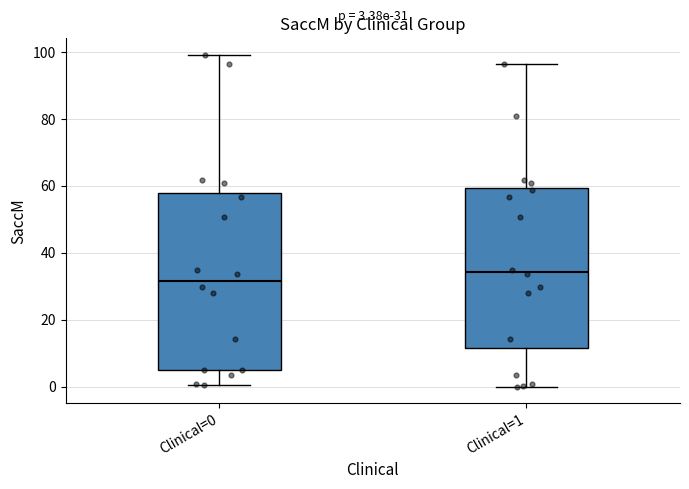

Comparing the boxes themselves (not the whiskers), which one is the tallest?

Clinical=0